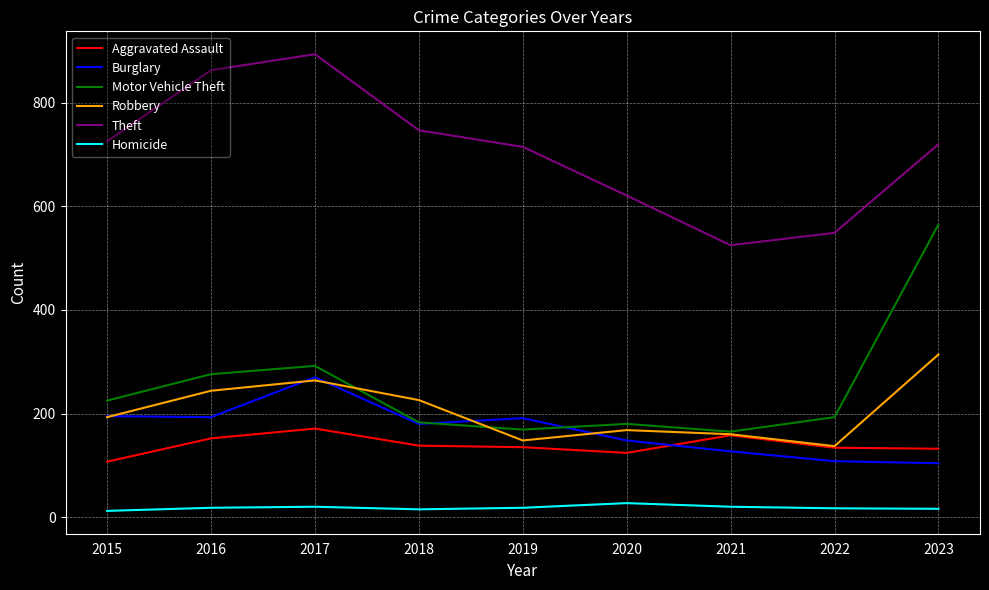

What is the average value of the Homicide series?

18